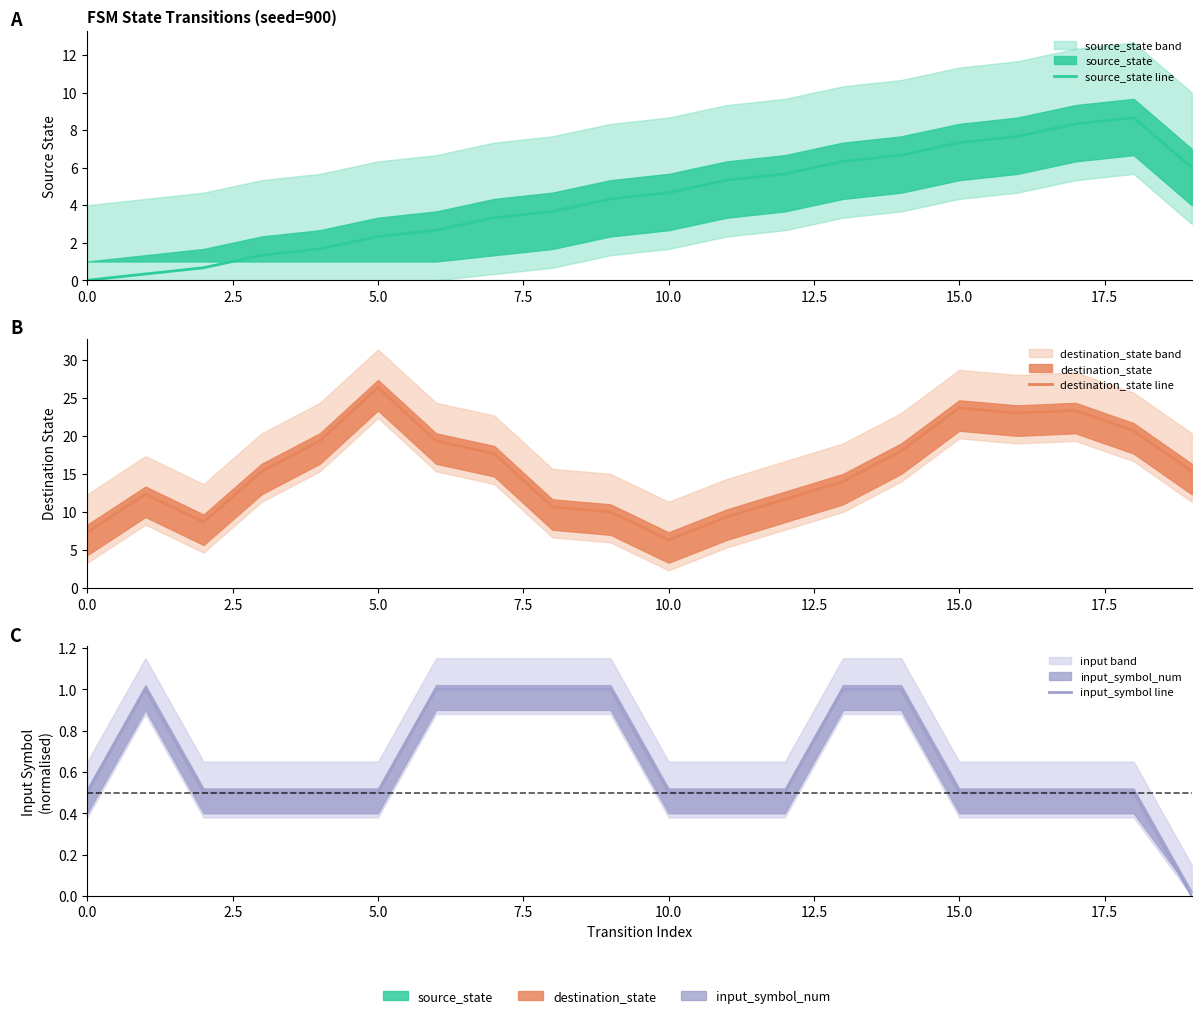

How many interior local peaks does the source_state line series have?

1